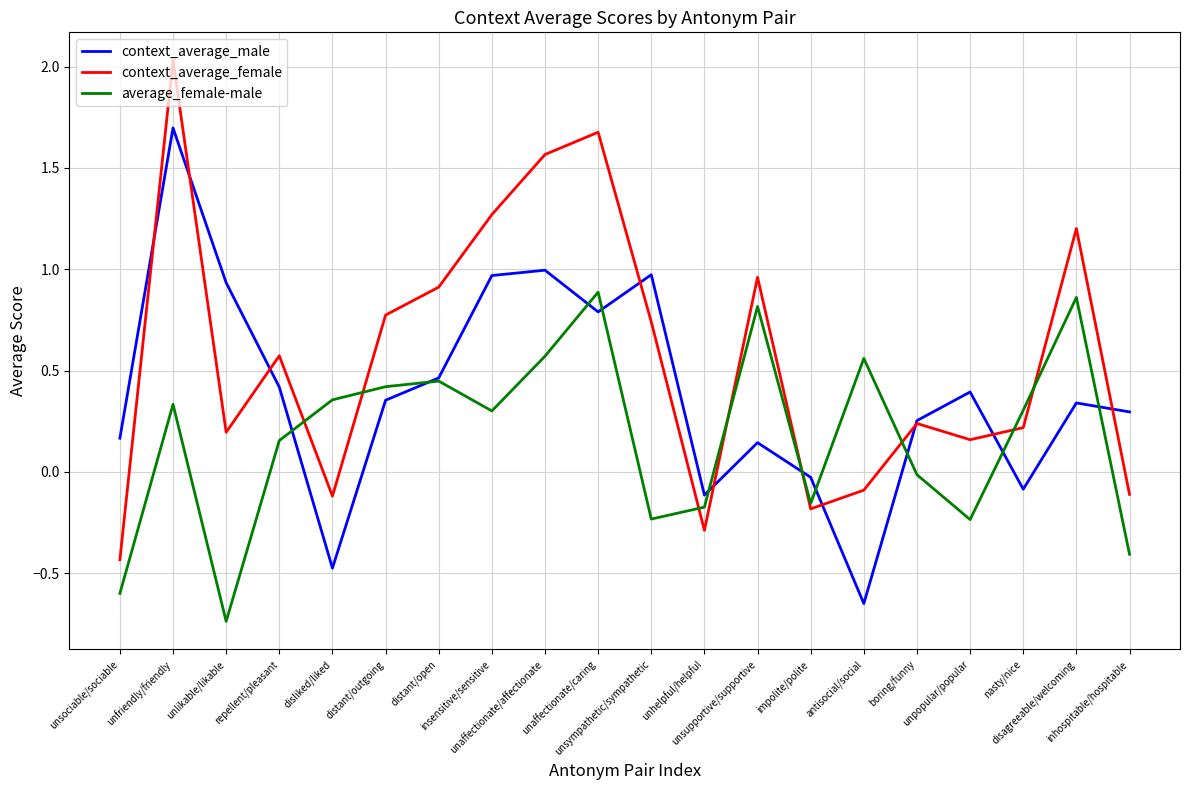

Rank the series by their average value, from lowest to highest.

average_female-male, context_average_male, context_average_female